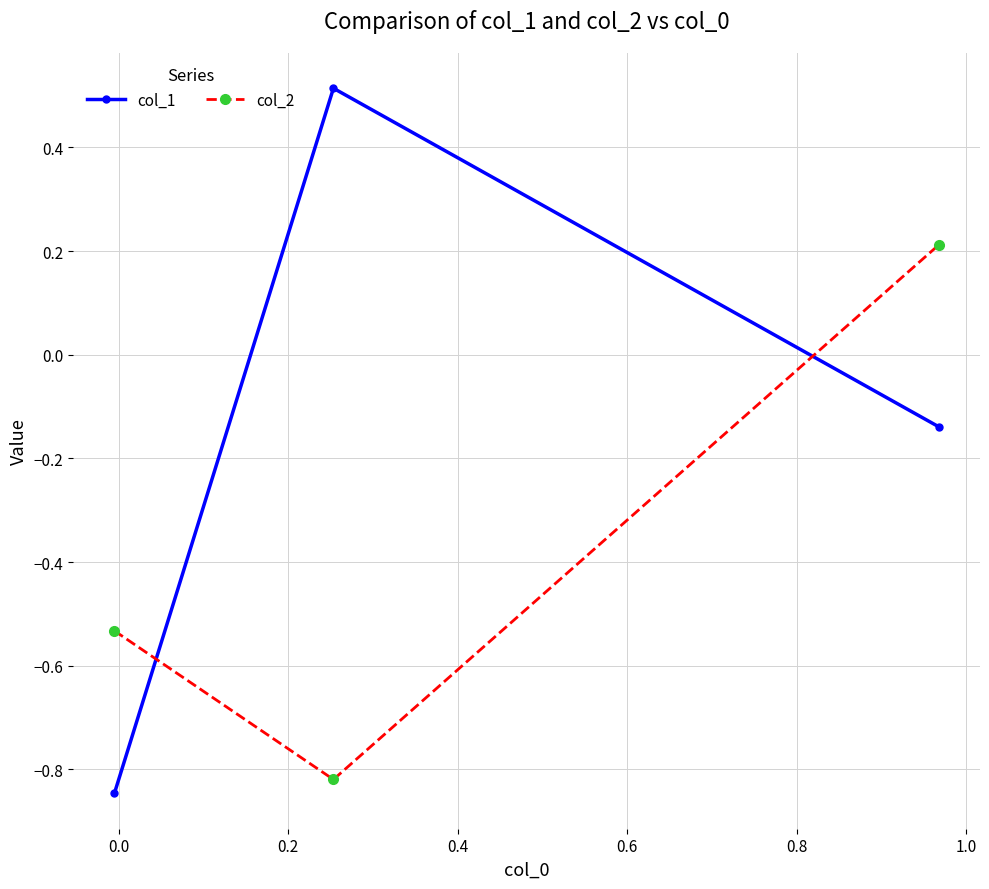

What is the difference between the maximum and minimum values in the col_1 series?

1.4